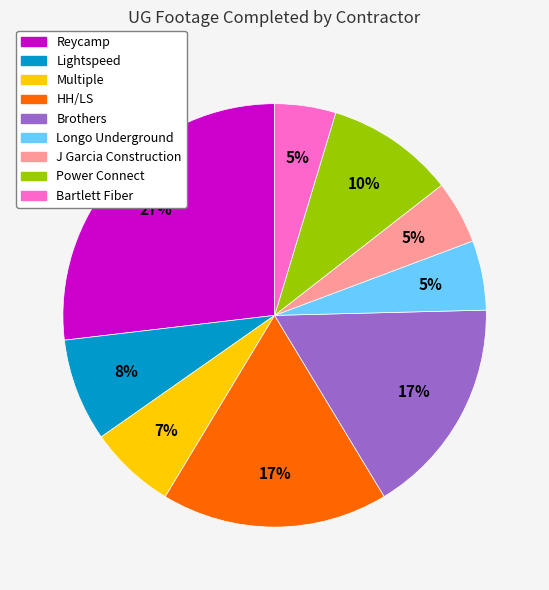

How many slices are in this pie chart?

9